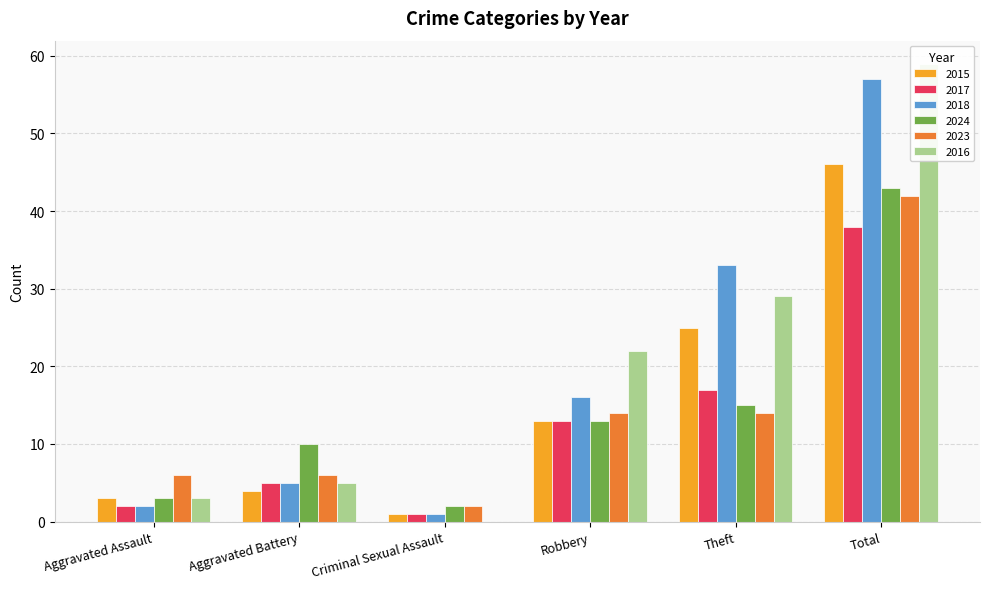

What are all the series names shown in the legend?

2015, 2017, 2018, 2024, 2023, 2016